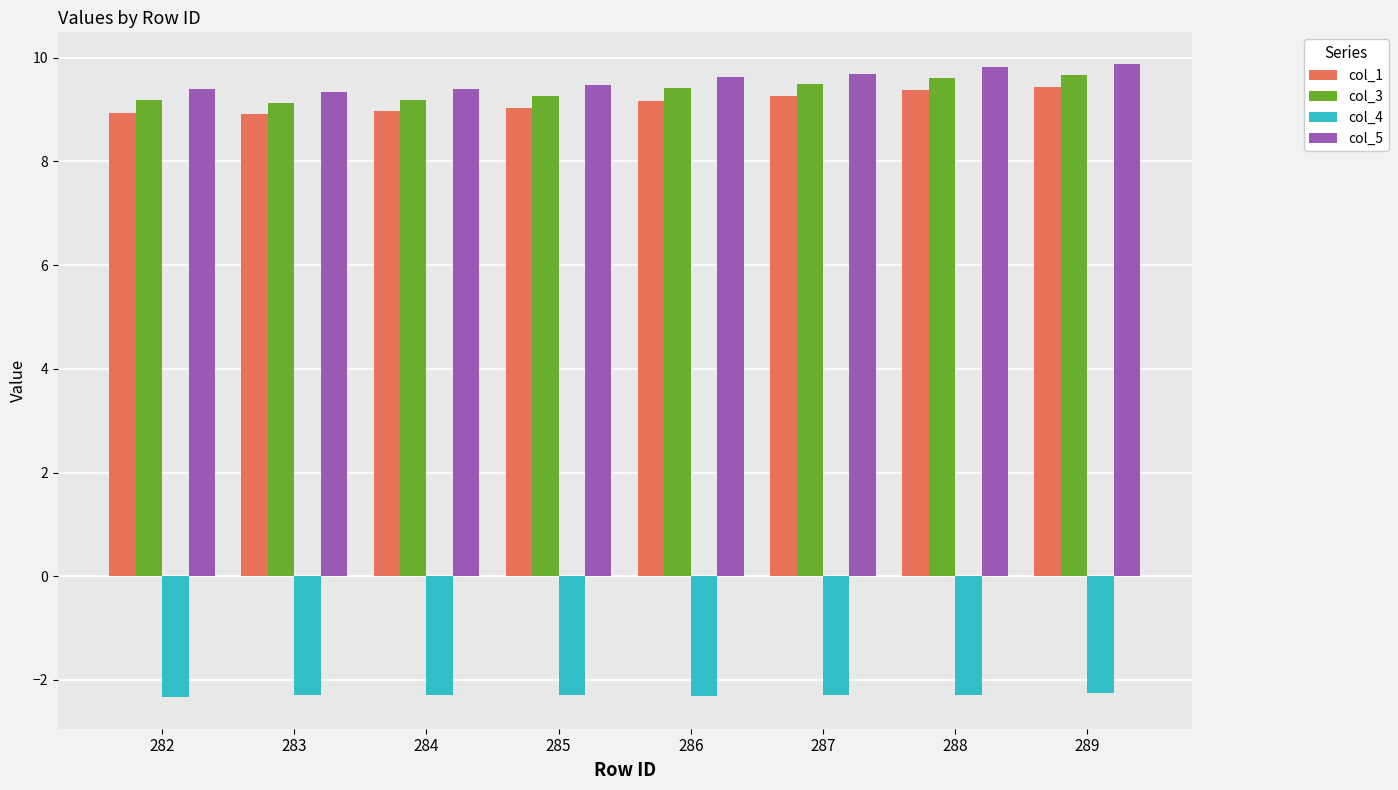

What is the minimum value shown in the chart?

-2.3